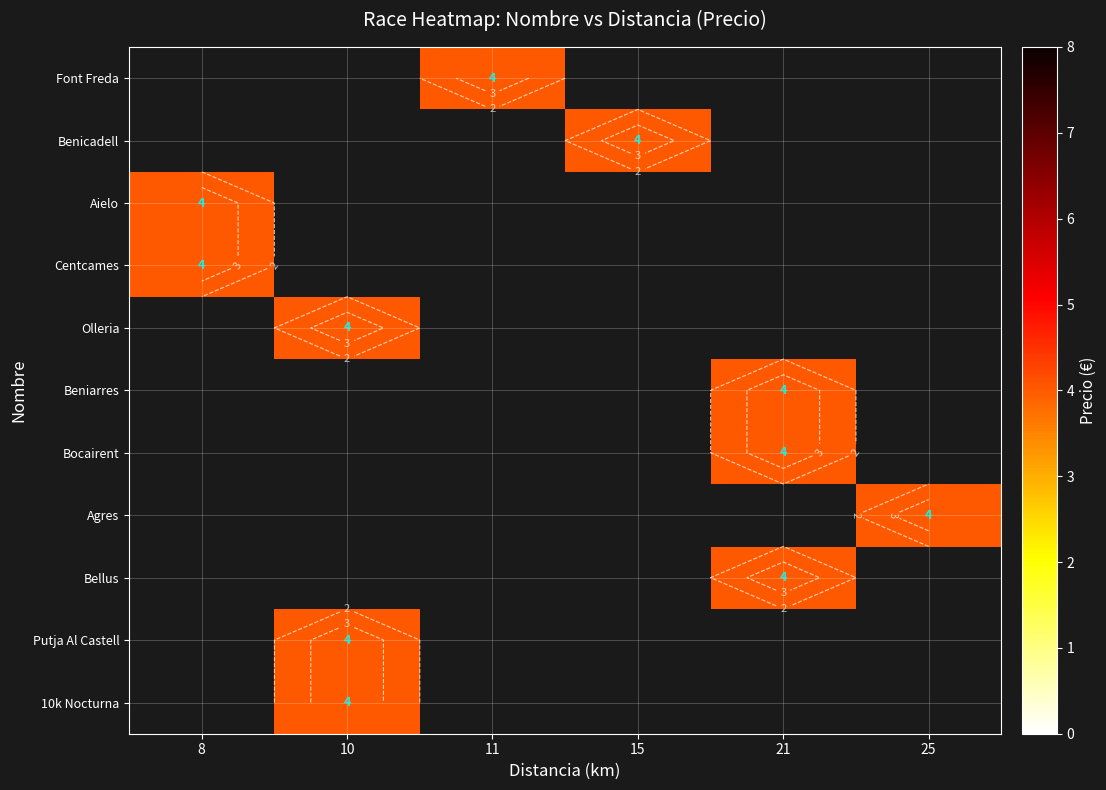

Count the number of data series in this chart.

11